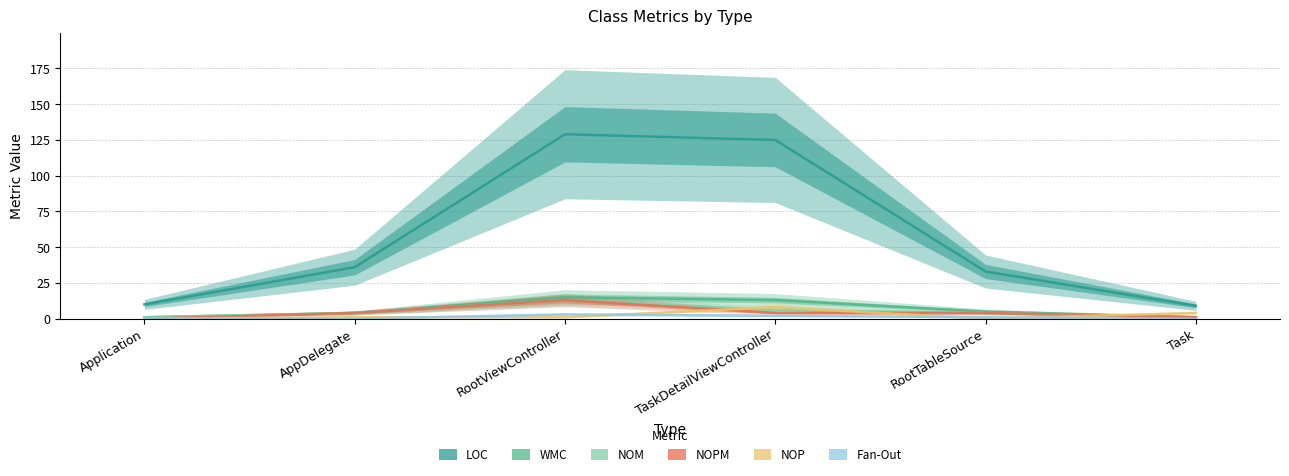

What is the spread (max minus min) of values at AppDelegate?

36